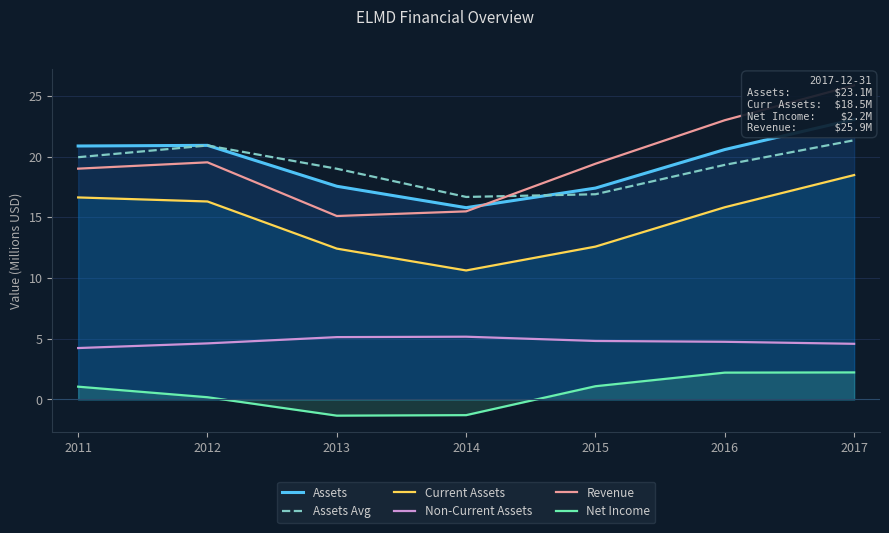

At which label is Net Income closest to 0?

2012